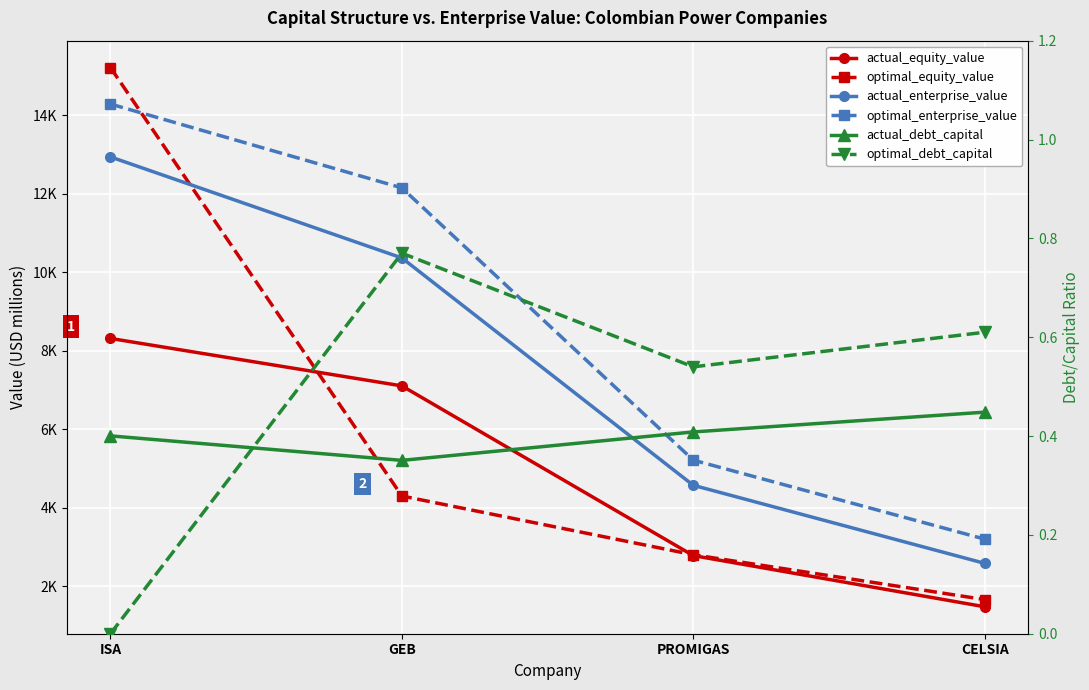

Where does the optimal_equity_value series first go above 4300?

ISA